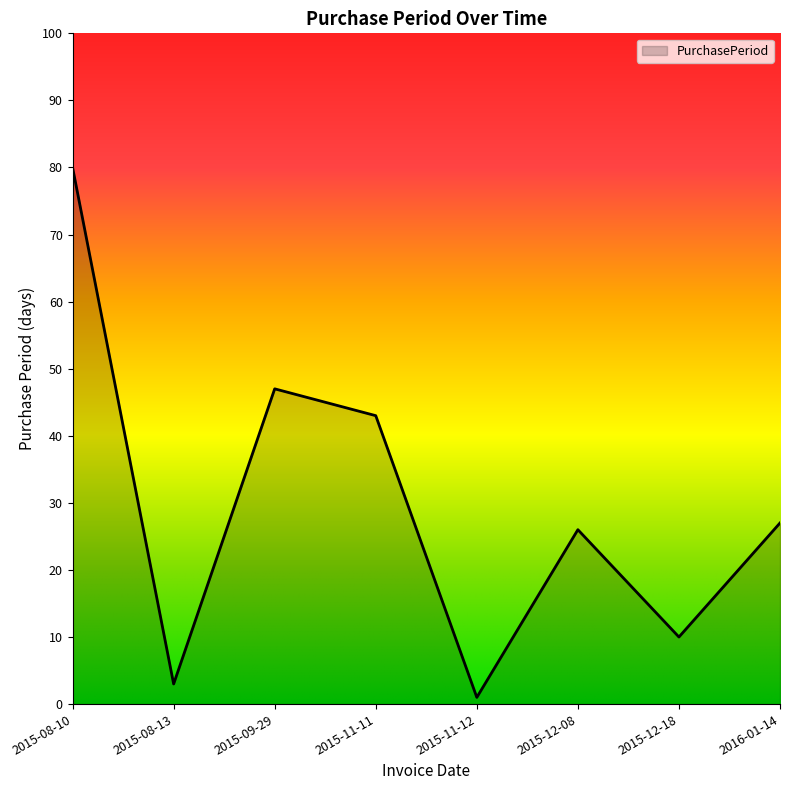

Rank the categories by value from lowest to highest.

2015-11-12, 2015-08-13, 2015-12-18, 2015-12-08, 2016-01-14, 2015-11-11, 2015-09-29, 2015-08-10